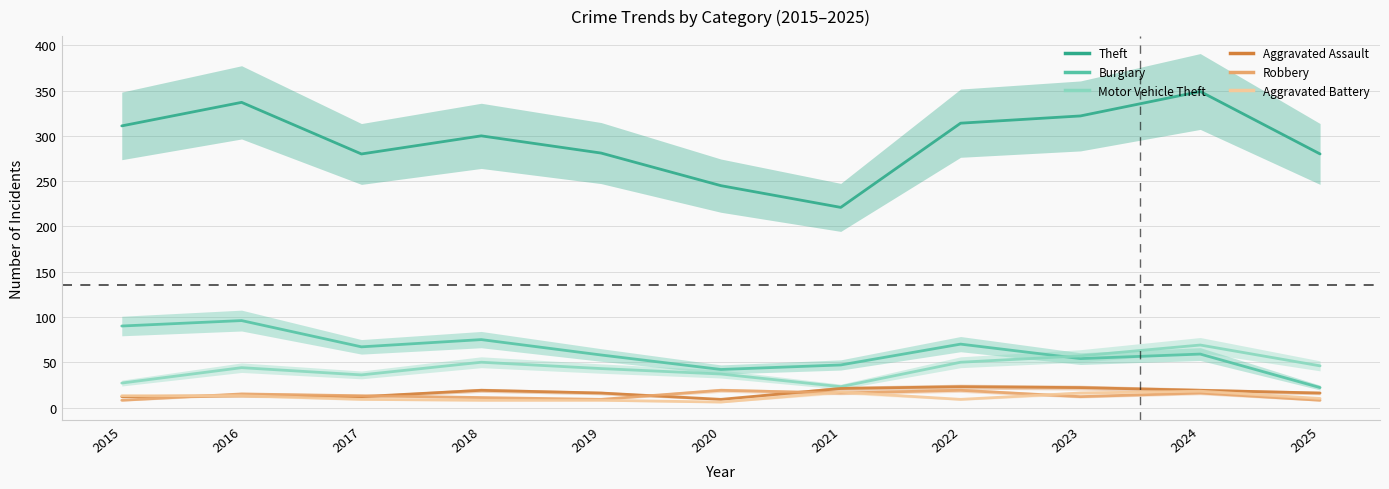

What is the difference between the maximum and minimum values in the Theft series?

128